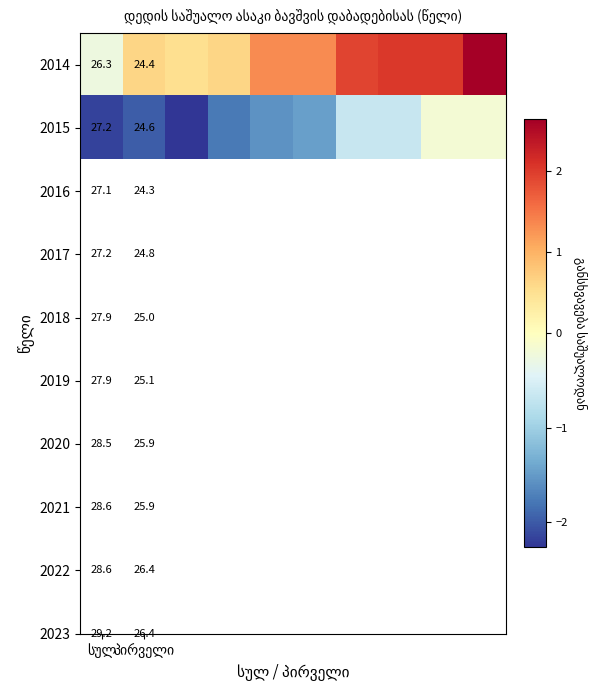

What is the maximum value shown in the chart?

2.6